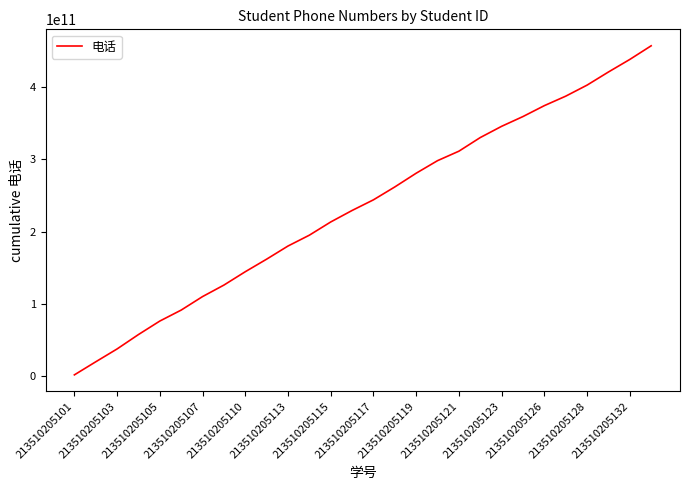

What is the difference between the maximum and minimum values?

455537281912